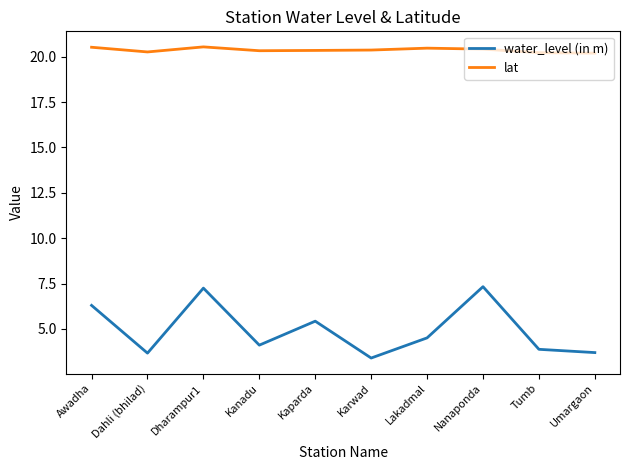

The lat series shows 34.9 at Dharampur1. True or false?

False